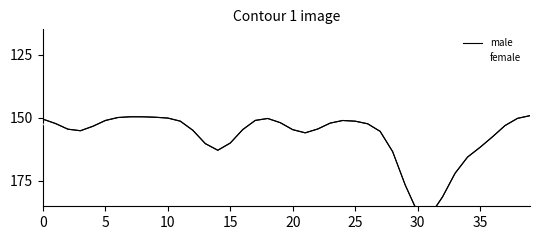

What is the maximum value shown in the chart?

190.6